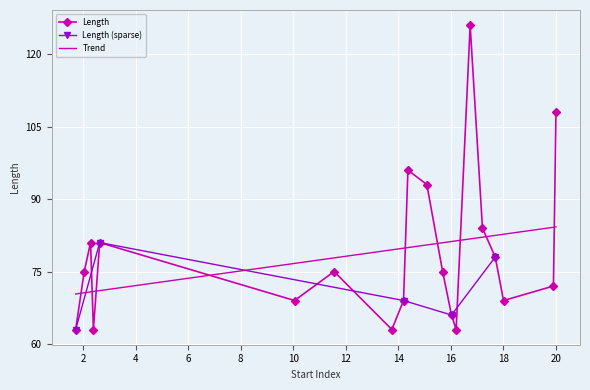

How many categories are shown in the chart?

20